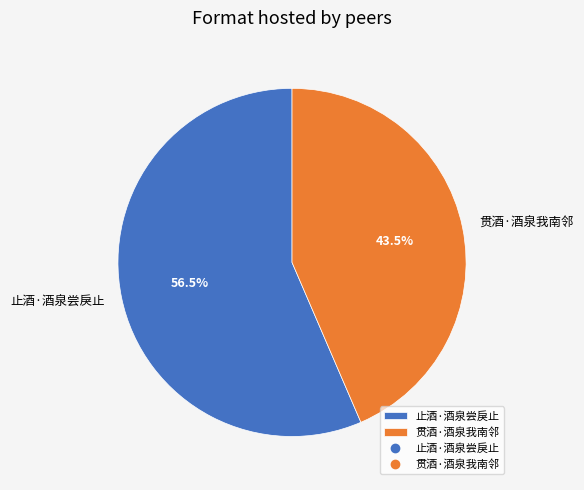

Which slice is the smallest?

贯酒·酒泉我南邻